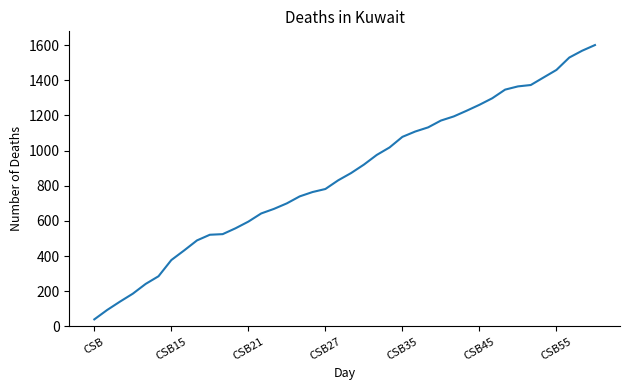

What is the minimum value shown in the chart?

40.1